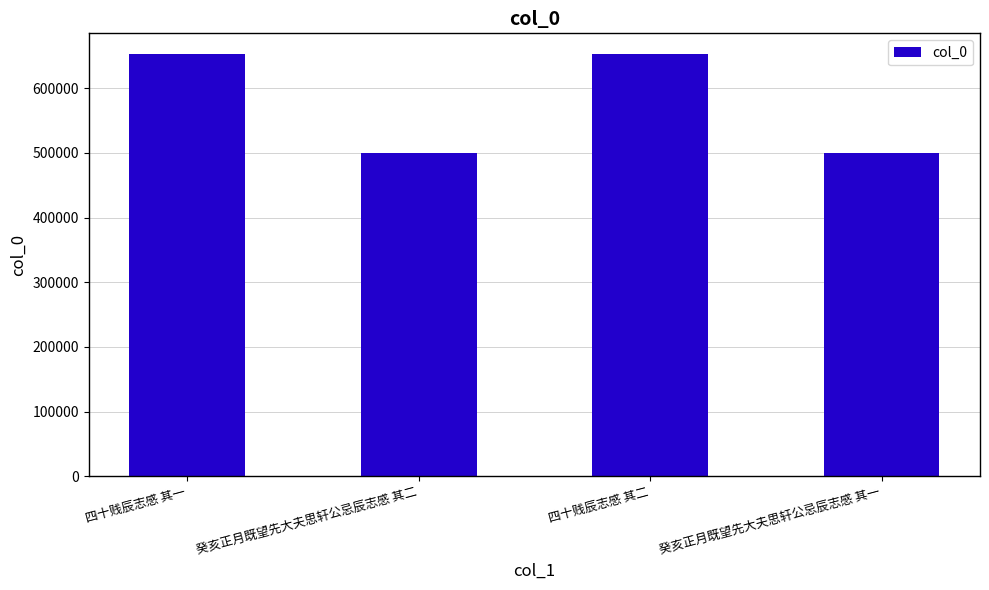

True or false: the data shows 652461 at 四十贱辰志感 其二.

True